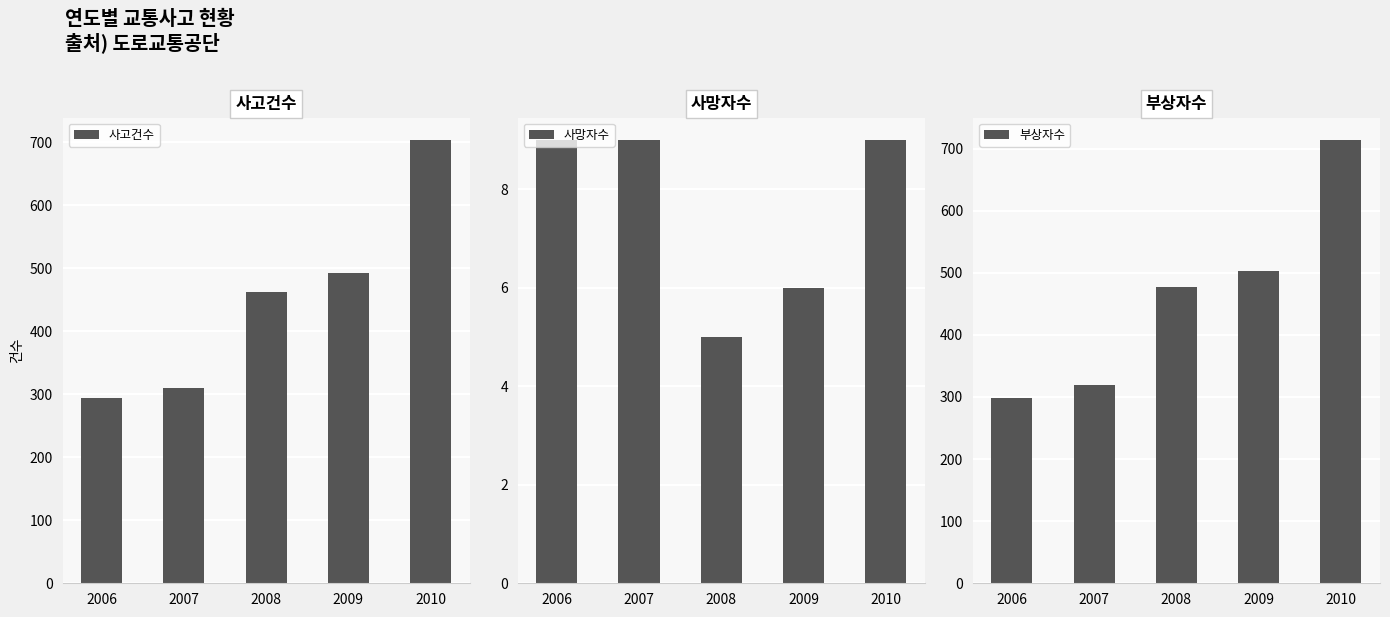

What is the value of the 부상자수 bar at the 2nd from the left?

319